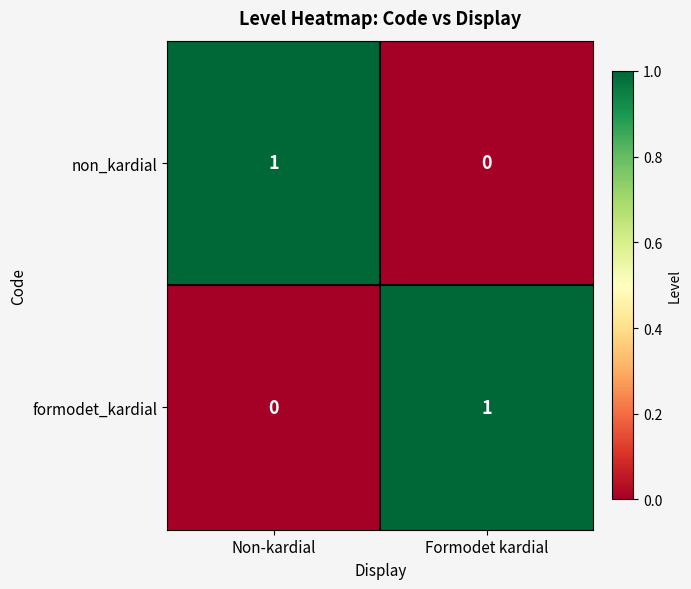

Is it true that formodet_kardial equals 0 at Non-kardial?

True